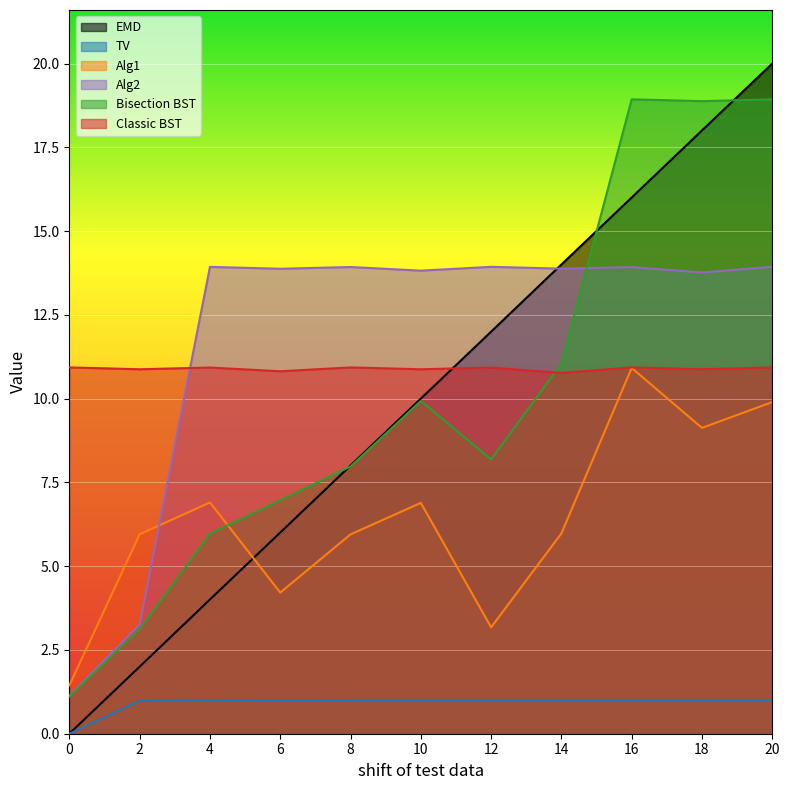

What is the difference between the Classic BST values at 14 and 2?

0.1